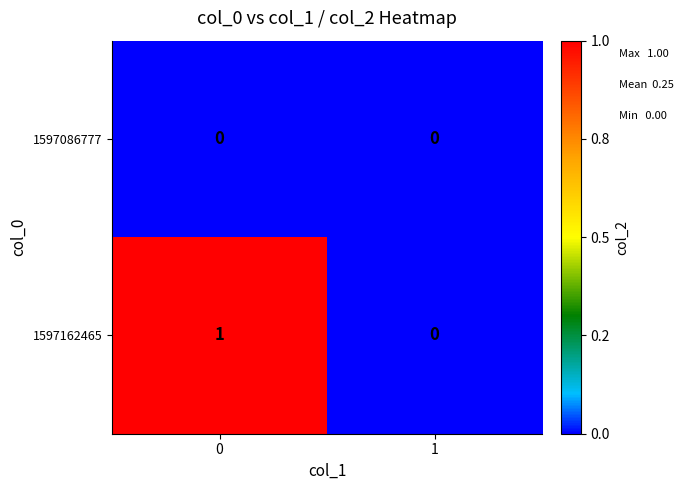

Which series has the largest total across all categories?

1597162465